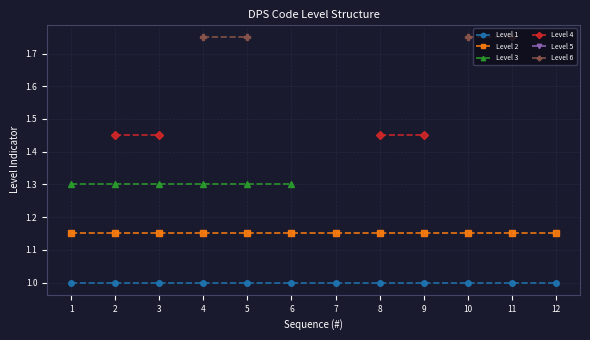

Where is Level 3 nearest to the value 1?

1